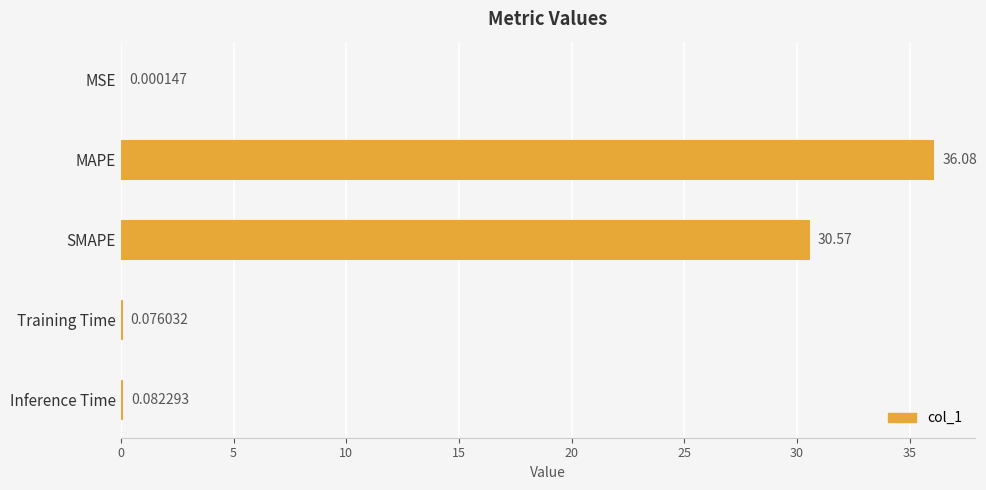

How many distinct data groups are displayed?

1